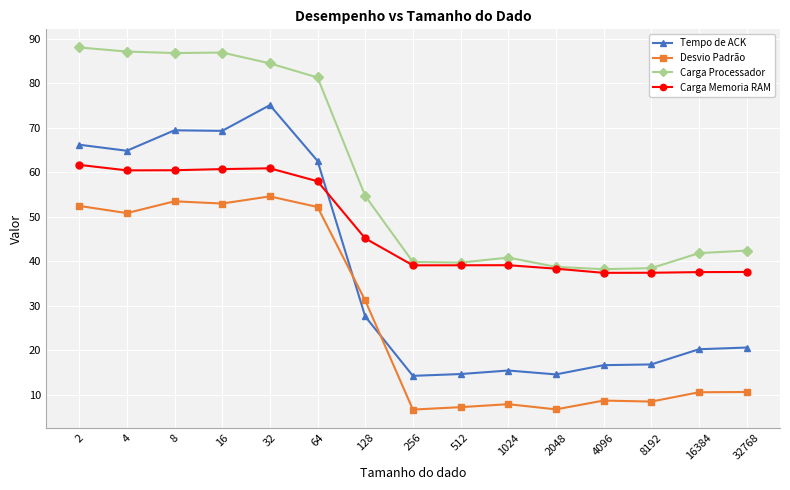

What are all the series names shown in the legend?

Tempo de ACK, Desvio Padrão, Carga Processador, Carga Memoria RAM